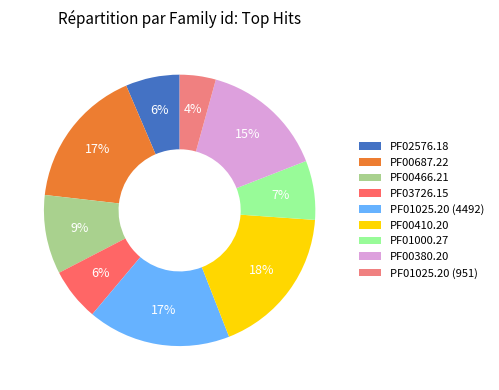

Does PF00466.21 account for over 50% of the chart?

No